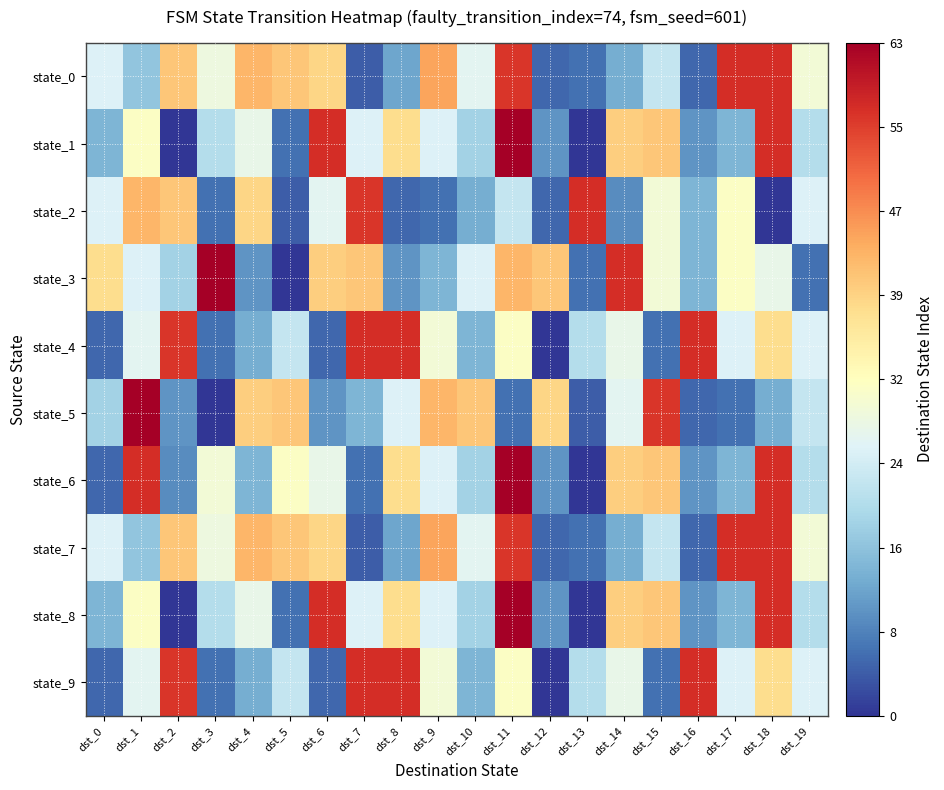

Reading left to right, transcribe all the data shown in this chart.

state_0: dst_0=25	dst_1=16	dst_2=41	dst_3=28	dst_4=43	dst_5=41	dst_6=39	dst_7=4	dst_8=12	dst_9=45	dst_10=26	dst_11=56	dst_12=5	dst_13=6	dst_14=13	dst_15=22	dst_16=5	dst_17=57	dst_18=57	dst_19=29
state_1: dst_0=14	dst_1=31	dst_2=0	dst_3=20	dst_4=27	dst_5=6	dst_6=57	dst_7=25	dst_8=38	dst_9=25	dst_10=18	dst_11=63	dst_12=10	dst_13=0	dst_14=40	dst_15=41	dst_16=10	dst_17=14	dst_18=57	dst_19=20
state_2: dst_0=25	dst_1=43	dst_2=41	dst_3=6	dst_4=39	dst_5=4	dst_6=26	dst_7=56	dst_8=5	dst_9=6	dst_10=13	dst_11=22	dst_12=5	dst_13=57	dst_14=9	dst_15=29	dst_16=14	dst_17=31	dst_18=0	dst_19=25
state_3: dst_0=38	dst_1=25	dst_2=18	dst_3=63	dst_4=10	dst_5=0	dst_6=40	dst_7=41	dst_8=10	dst_9=14	dst_10=25	dst_11=43	dst_12=41	dst_13=6	dst_14=57	dst_15=29	dst_16=14	dst_17=31	dst_18=27	dst_19=6
state_4: dst_0=5	dst_1=26	dst_2=56	dst_3=6	dst_4=13	dst_5=22	dst_6=5	dst_7=57	dst_8=57	dst_9=29	dst_10=14	dst_11=31	dst_12=0	dst_13=20	dst_14=27	dst_15=6	dst_16=57	dst_17=25	dst_18=38	dst_19=25
state_5: dst_0=18	dst_1=63	dst_2=10	dst_3=0	dst_4=40	dst_5=41	dst_6=10	dst_7=14	dst_8=25	dst_9=43	dst_10=41	dst_11=6	dst_12=39	dst_13=4	dst_14=26	dst_15=56	dst_16=5	dst_17=6	dst_18=13	dst_19=22
state_6: dst_0=5	dst_1=57	dst_2=9	dst_3=29	dst_4=14	dst_5=31	dst_6=27	dst_7=6	dst_8=38	dst_9=25	dst_10=18	dst_11=63	dst_12=10	dst_13=0	dst_14=40	dst_15=41	dst_16=10	dst_17=14	dst_18=57	dst_19=20
state_7: dst_0=25	dst_1=16	dst_2=41	dst_3=28	dst_4=43	dst_5=41	dst_6=39	dst_7=4	dst_8=12	dst_9=45	dst_10=26	dst_11=56	dst_12=5	dst_13=6	dst_14=13	dst_15=22	dst_16=5	dst_17=57	dst_18=57	dst_19=29
state_8: dst_0=14	dst_1=31	dst_2=0	dst_3=20	dst_4=27	dst_5=6	dst_6=57	dst_7=25	dst_8=38	dst_9=25	dst_10=18	dst_11=63	dst_12=10	dst_13=0	dst_14=40	dst_15=41	dst_16=10	dst_17=14	dst_18=57	dst_19=20
state_9: dst_0=5	dst_1=26	dst_2=56	dst_3=6	dst_4=13	dst_5=22	dst_6=5	dst_7=57	dst_8=57	dst_9=29	dst_10=14	dst_11=31	dst_12=0	dst_13=20	dst_14=27	dst_15=6	dst_16=57	dst_17=25	dst_18=38	dst_19=25